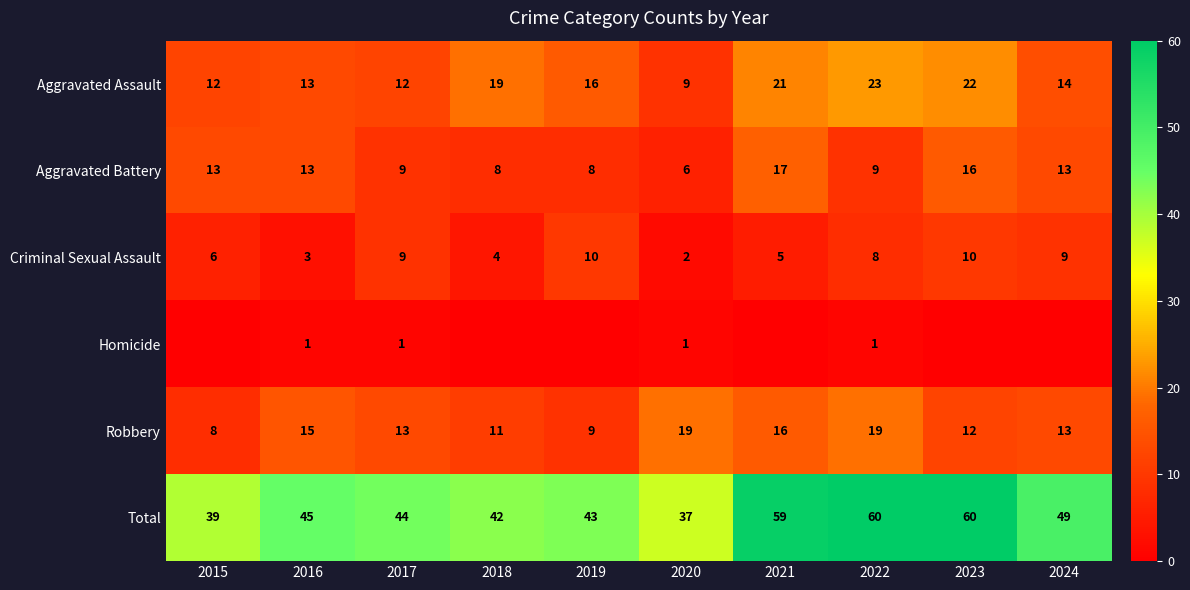

True or false: Total has a value of 18 at 2023.

False